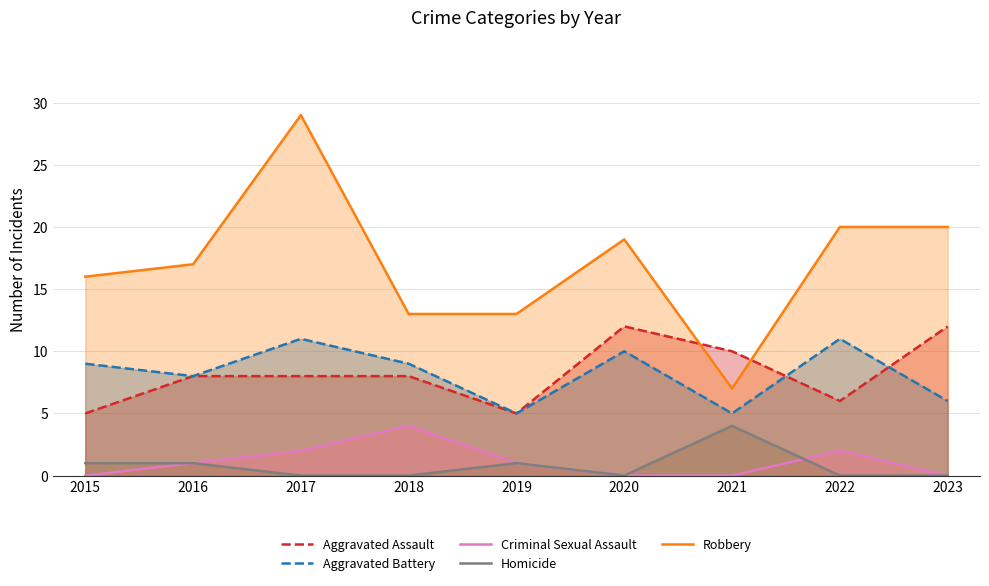

What is the spread (max minus min) of values at 2020?

19